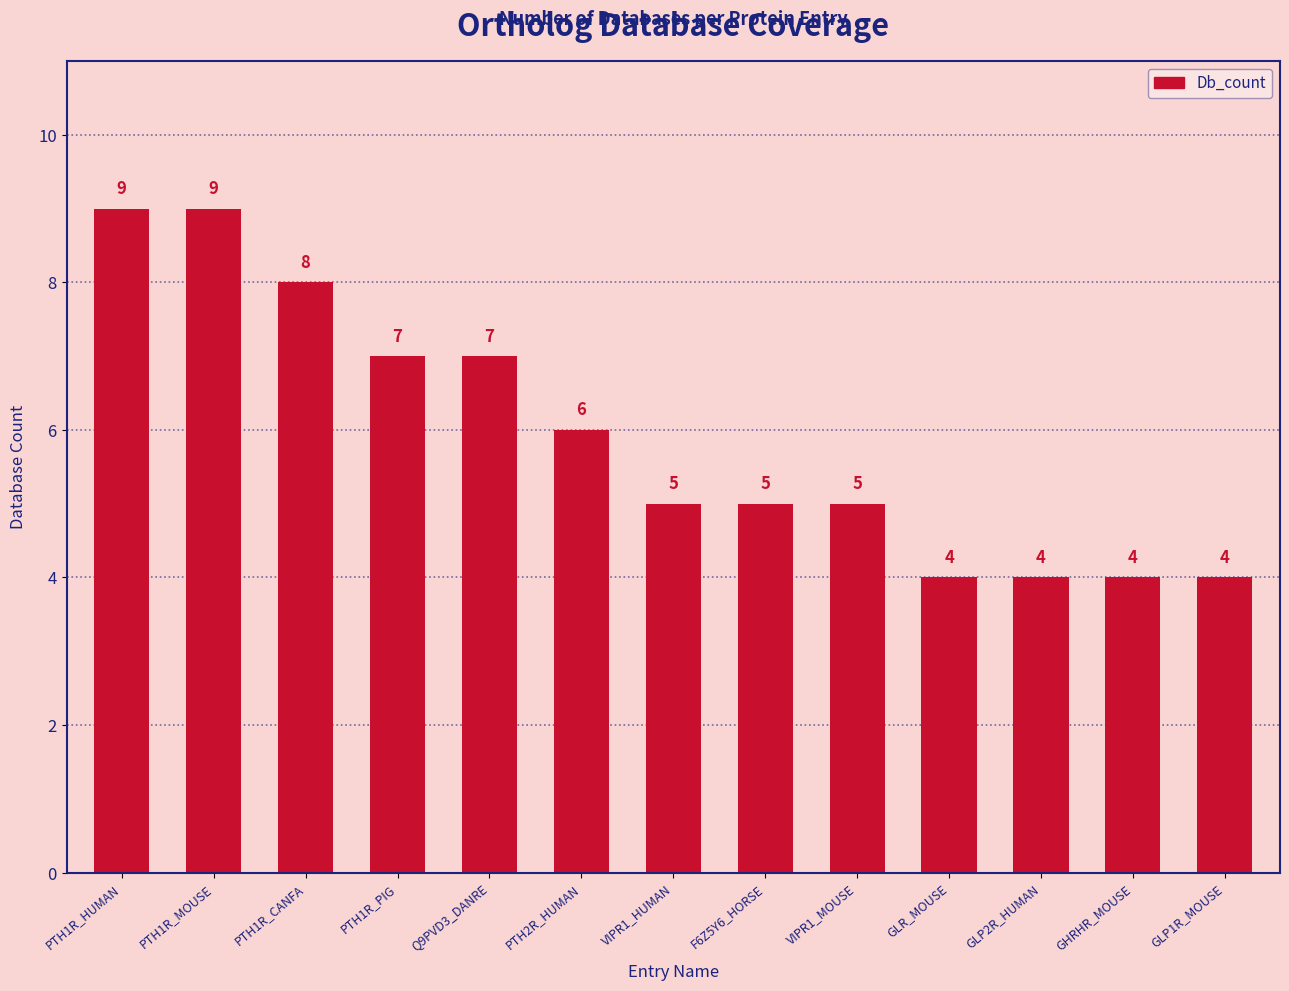

What is the value of the 1st bar from the left?

9